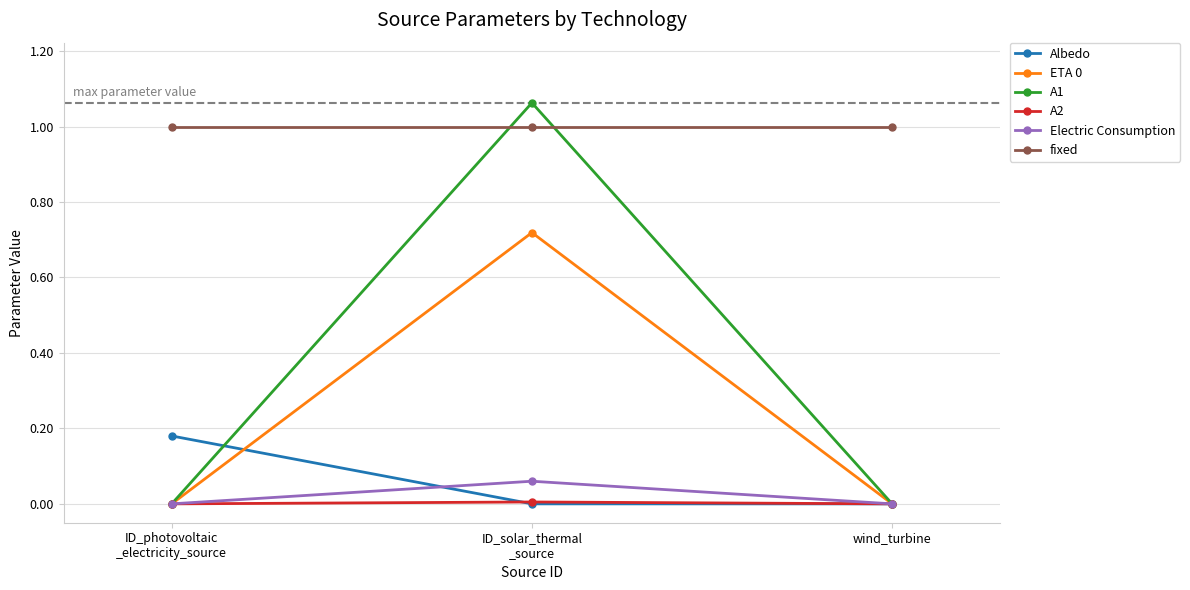

Is the value of Albedo at ID_photovoltaic
_electricity_source greater than the value of Electric Consumption at ID_solar_thermal
_source?

Yes